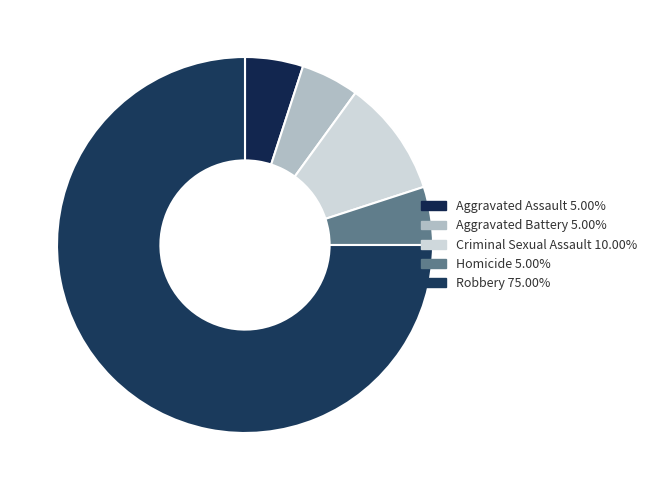

Rank the categories by value from highest to lowest.

Robbery, Criminal Sexual Assault, Aggravated Assault, Aggravated Battery, Homicide